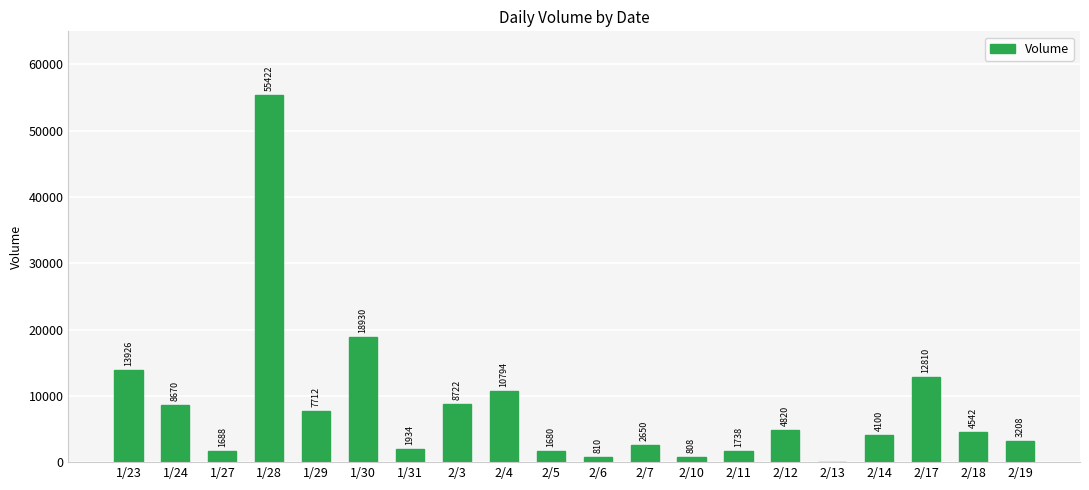

Reading right to left, transcribe all the data shown in this chart.

3208	4542	12810	4100	0	4820	1738	808	2650	810	1680	10794	8722	1934	18930	7712	55422	1688	8670	13926